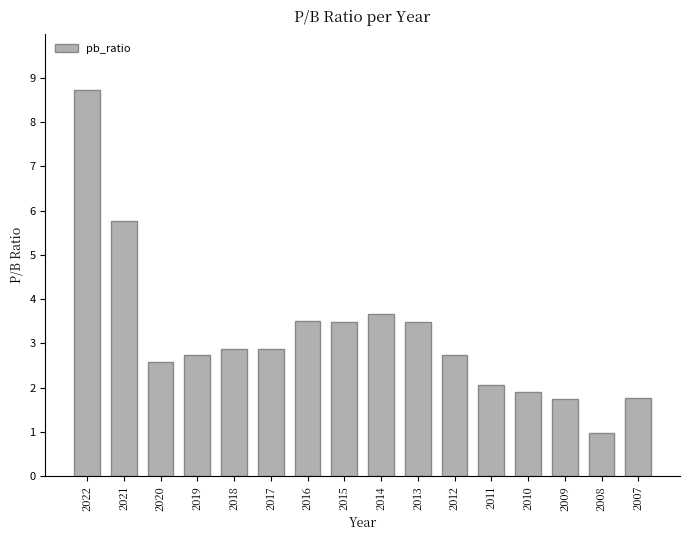

What is the value of the 12th bar from the left?

2.1